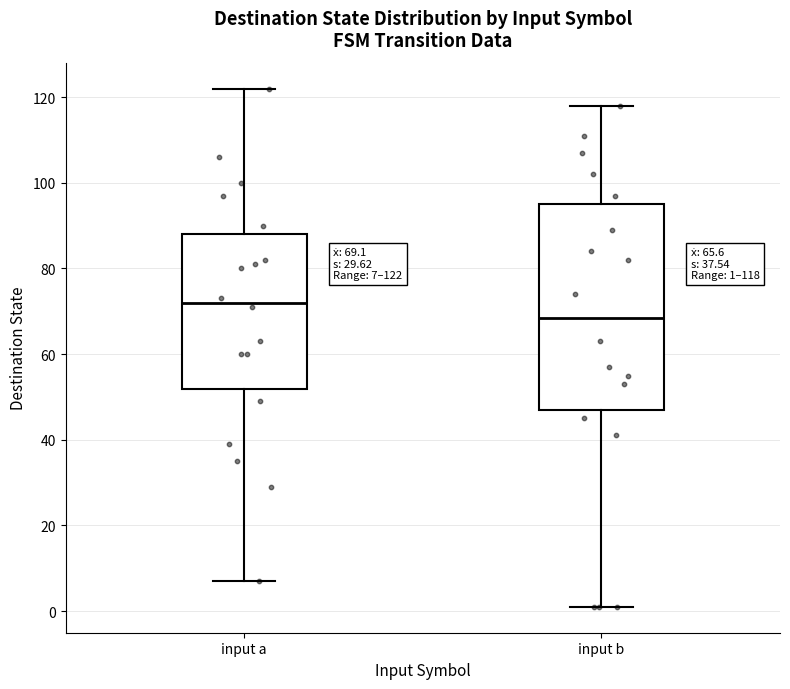

Which box has the highest median line?

input a